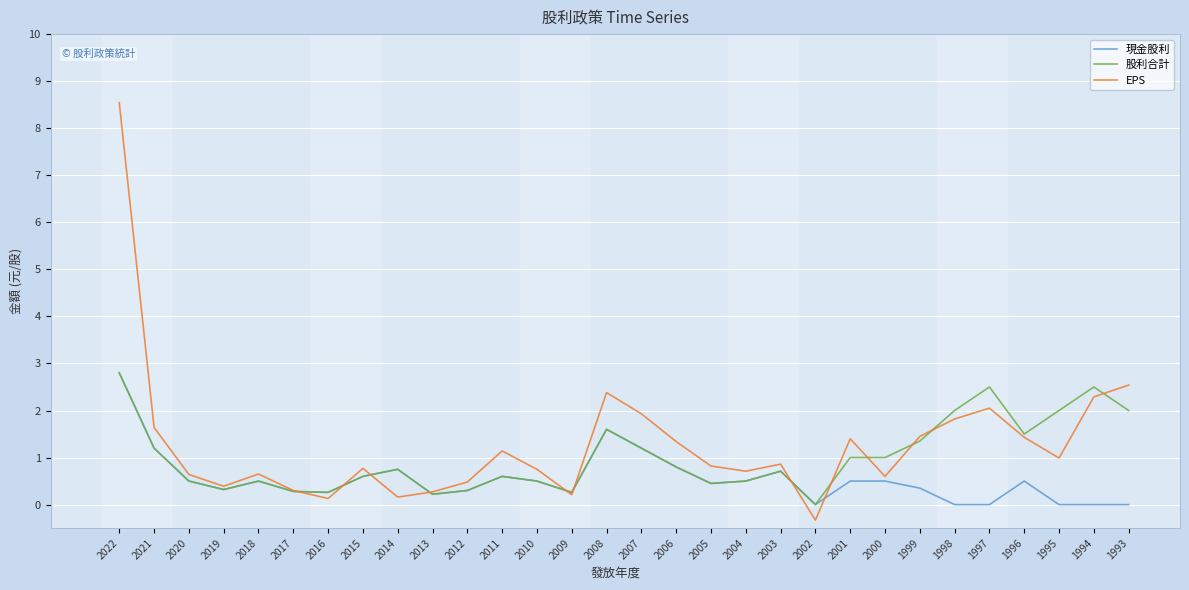

What is the total value across all series at 2003?

2.3